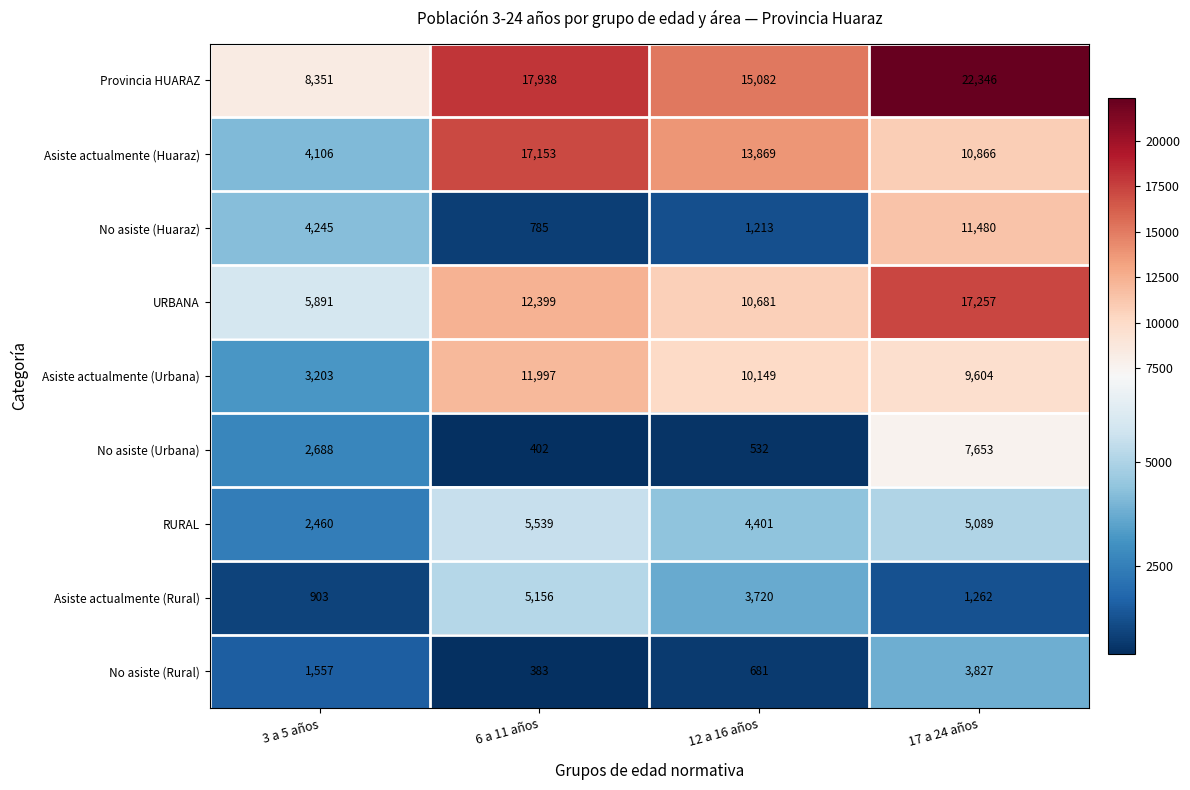

What is the difference between the highest and lowest values at 17 a 24 años?

21084